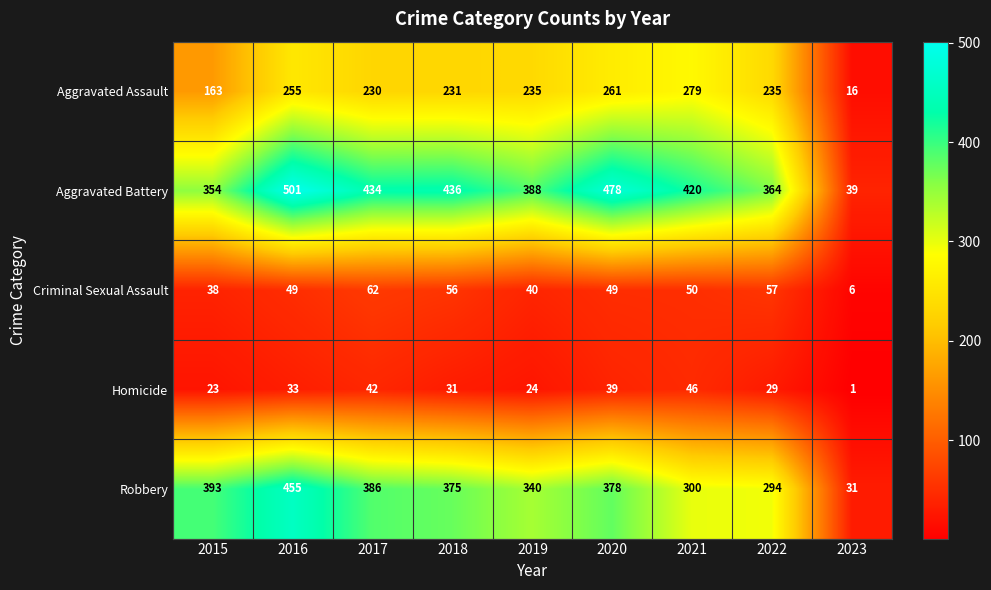

Is the value of Homicide at 2022 greater than the value of Aggravated Battery at 2016?

No